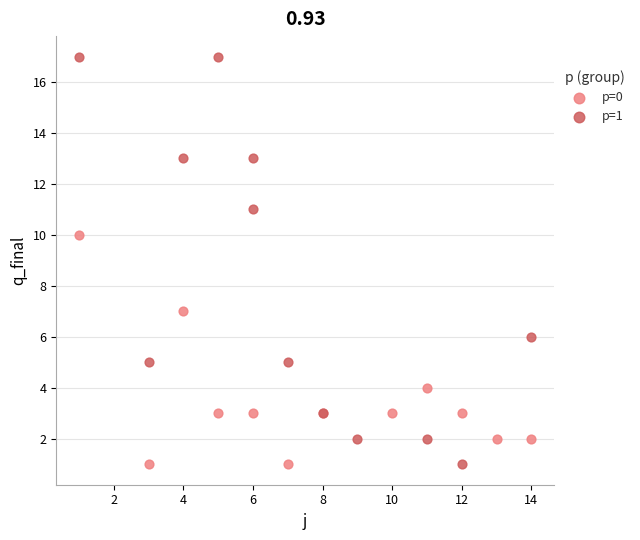

Which series has the widest spread of Y values?

p=1